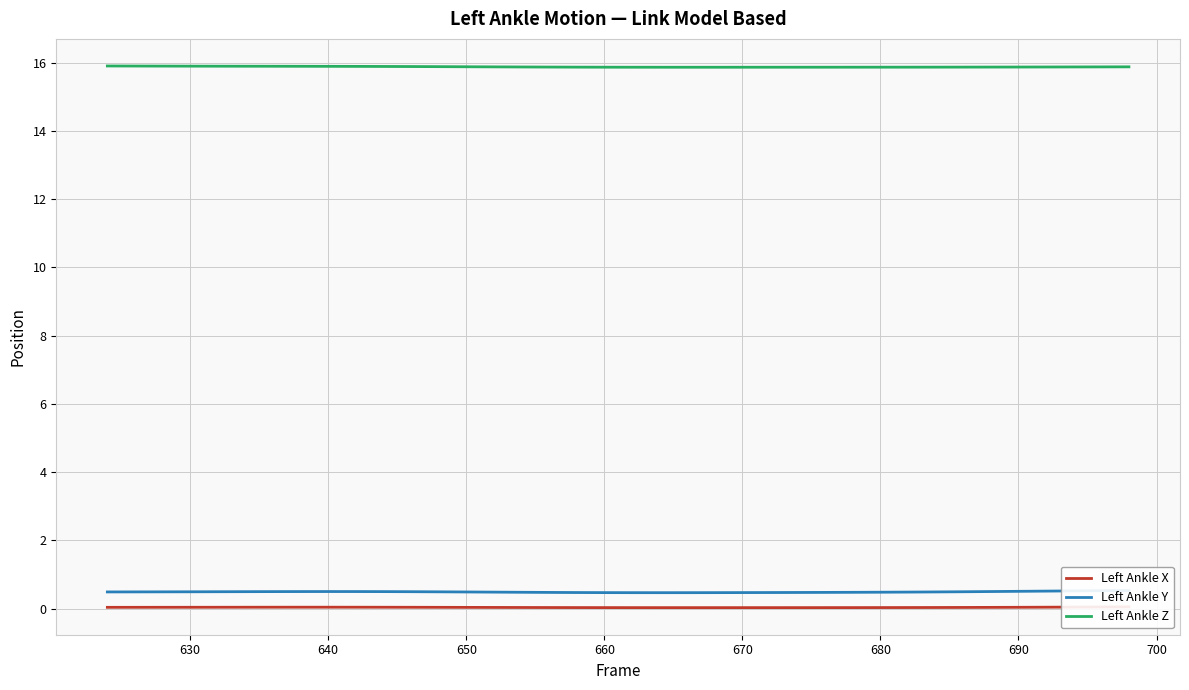

The value of Left Ankle Z at 650 is 25.5. True or false?

False